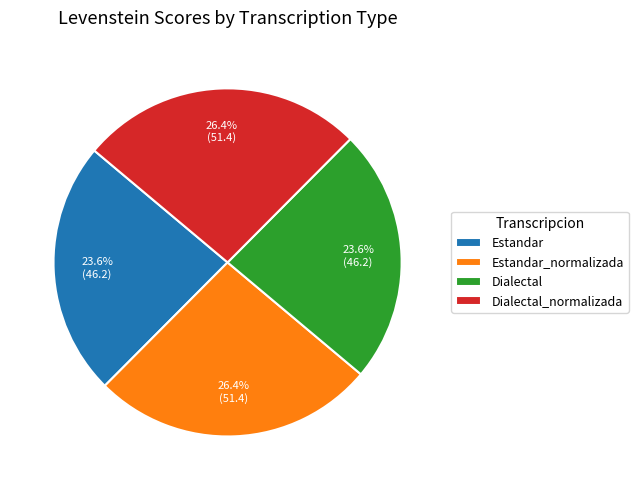

How many segments does this pie chart have?

4